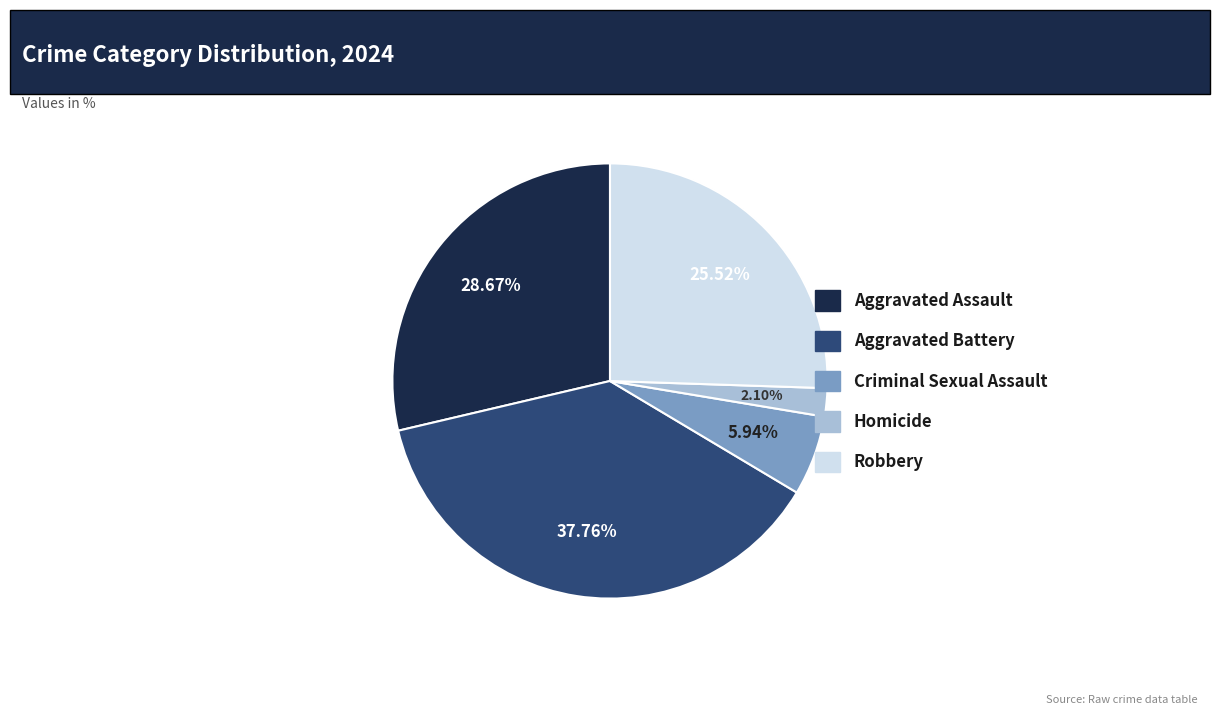

Which slice is the smallest?

Homicide